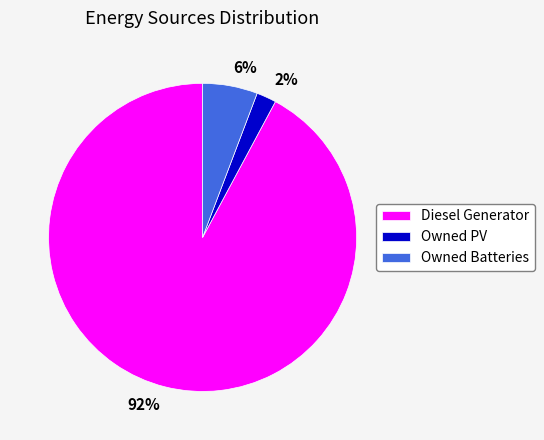

How many segments does this pie chart have?

3